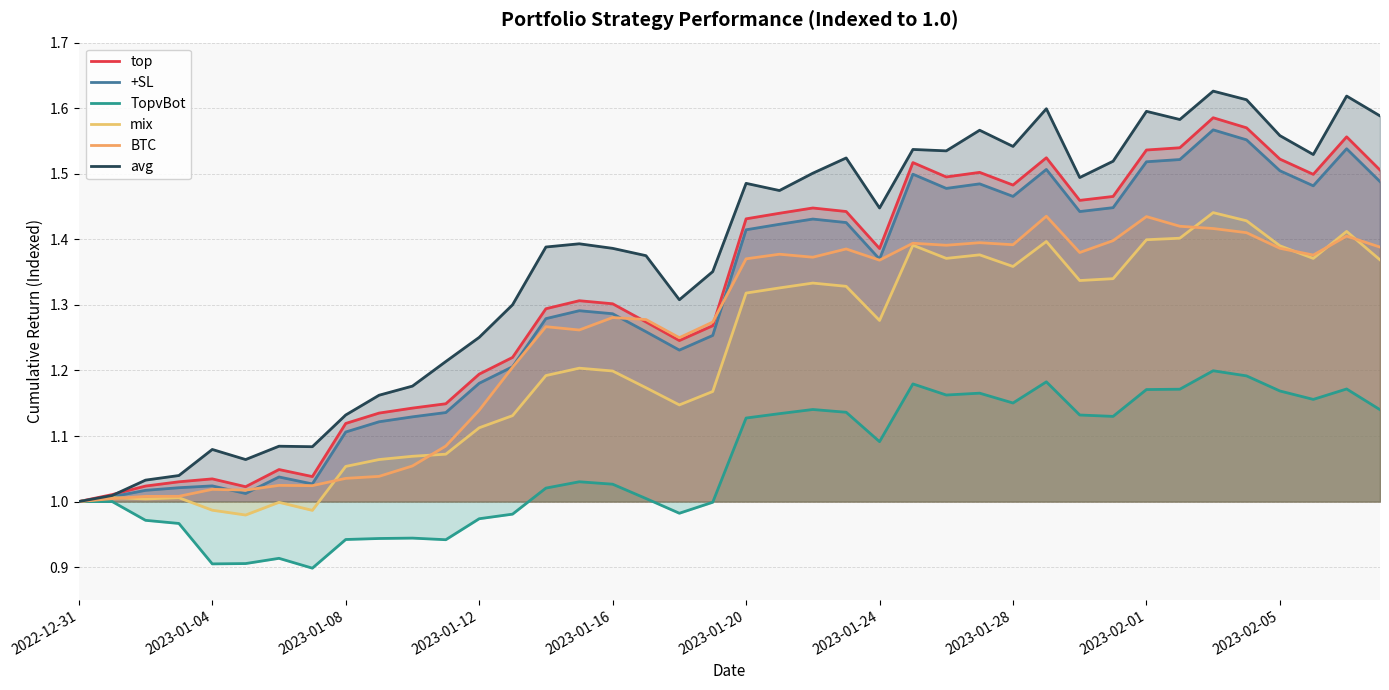

True or false: mix and avg intersect in this chart.

False